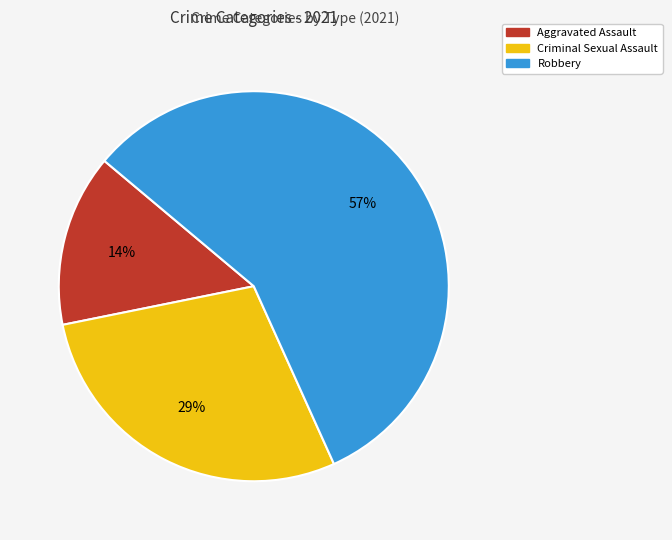

Count the number of slices in the pie.

3